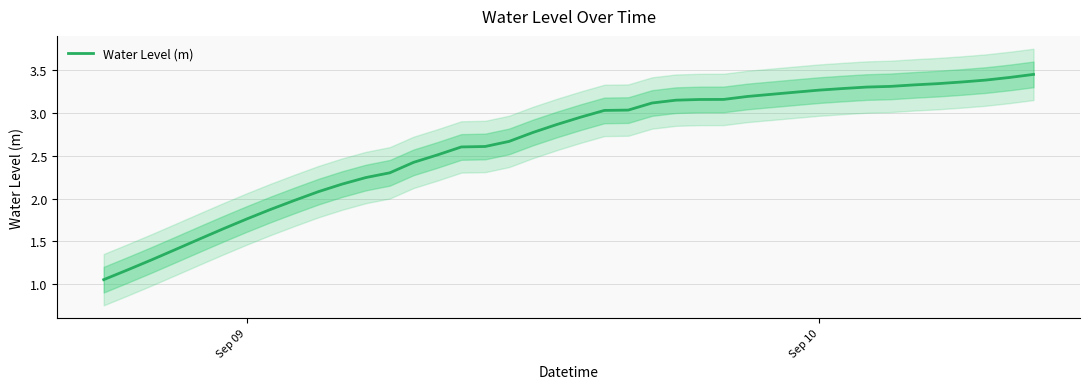

Reading left to right, extract all data points from this chart.

1.1	1.2	1.3	1.4	1.5	1.6	1.8	1.9	2.0	2.1	2.2	2.2	2.3	2.4	2.5	2.6	2.6	2.7	2.8	2.9	3.0	3.0	3.0	3.1	3.2	3.2	3.2	3.2	3.2	3.2	3.3	3.3	3.3	3.3	3.3	3.3	3.4	3.4	3.4	3.5